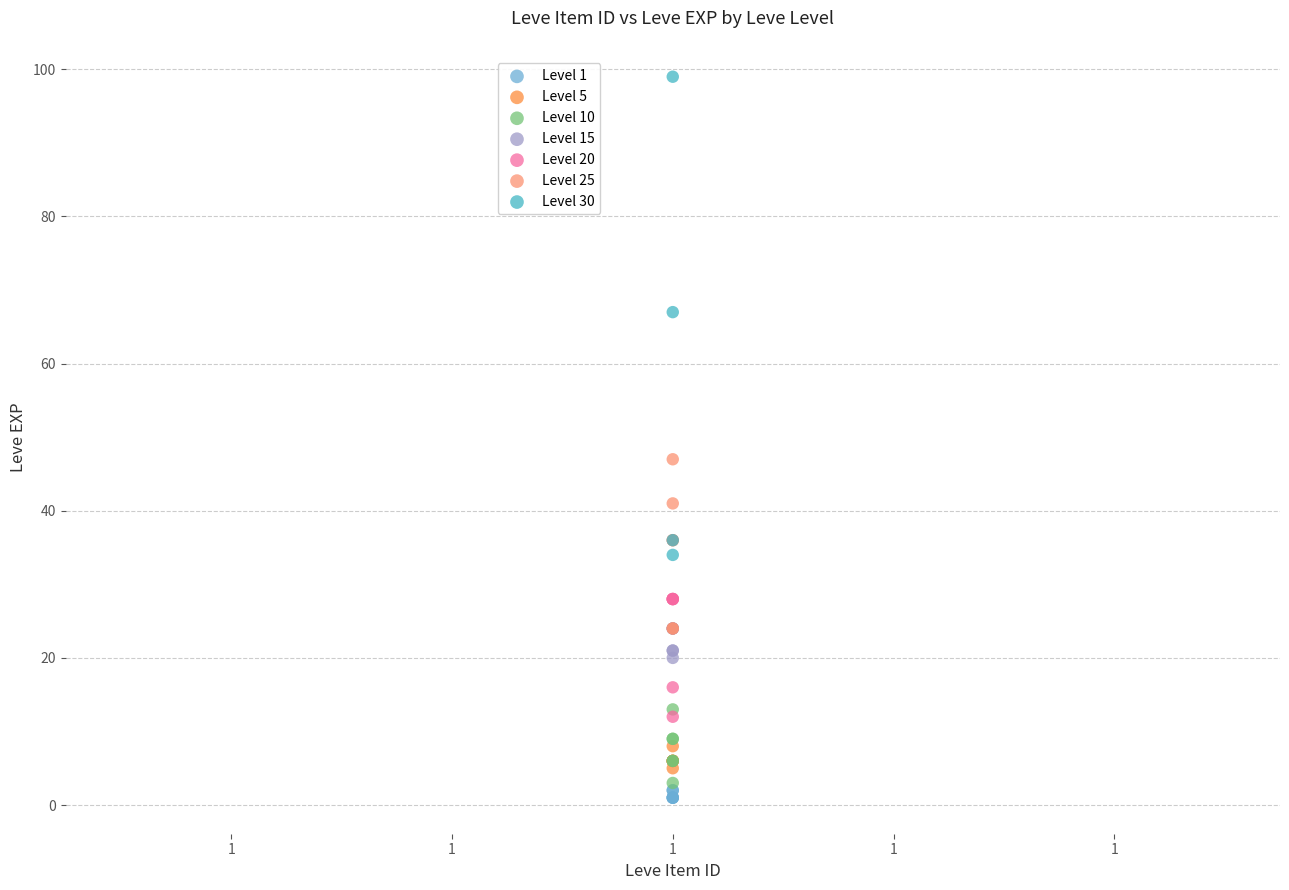

Which series has the widest spread of Y values?

Level 30